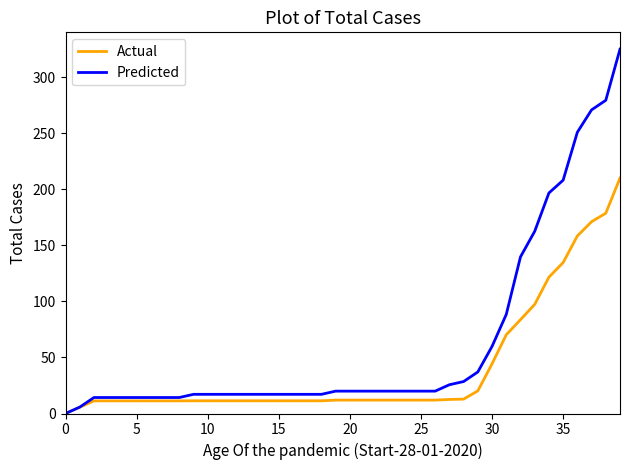

How many lines are shown in the chart?

2